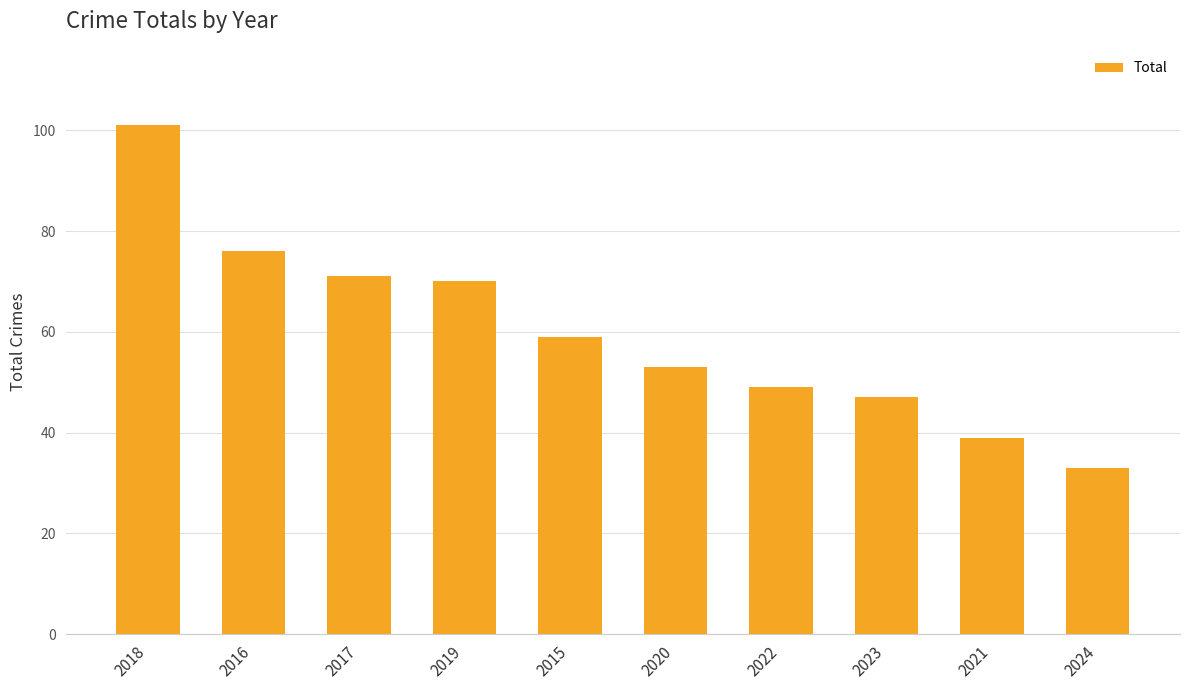

Approximately how many times larger is the value at 2018 compared to 2016?

1.3